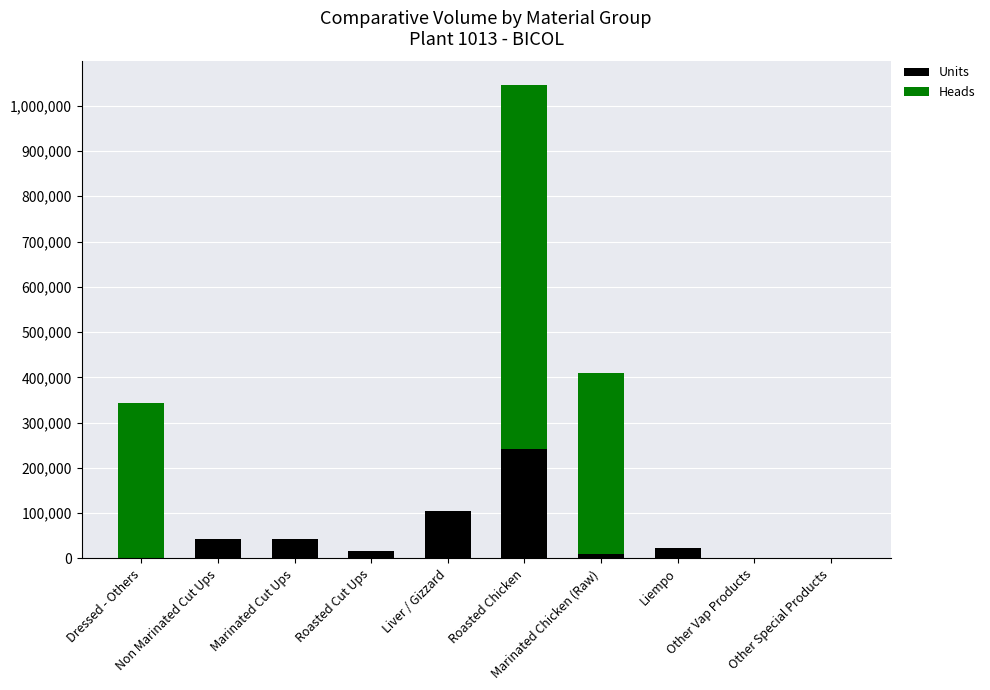

What is the sum of all Units values?

479842.7